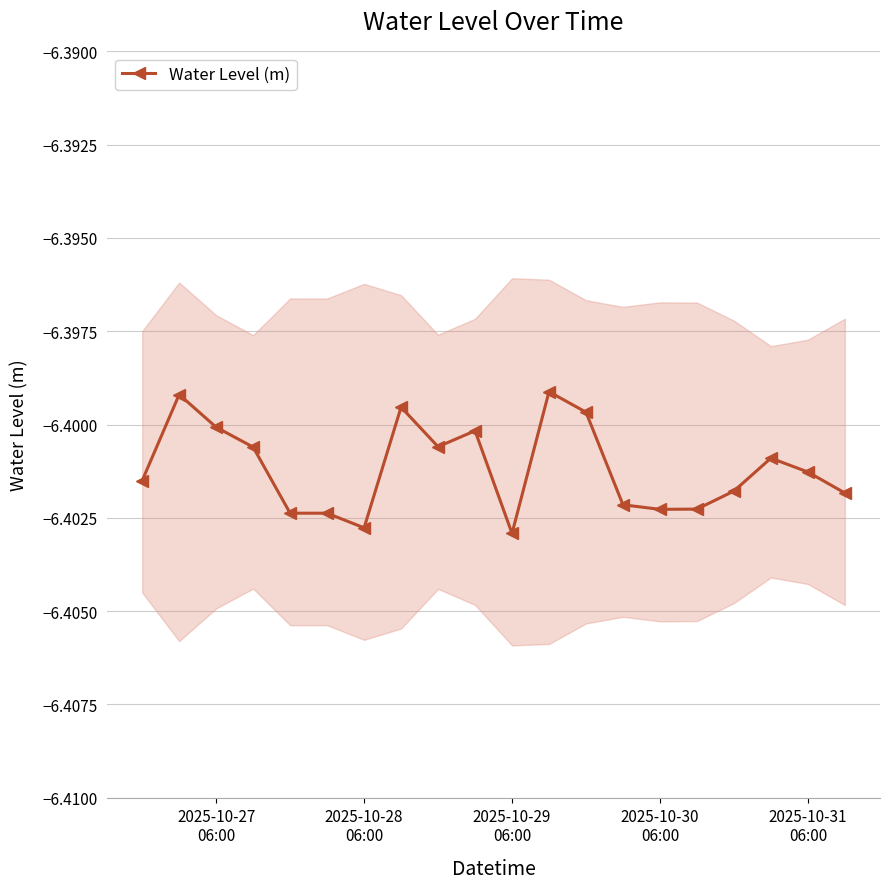

True or false: Water Level (m) has more than 2 points higher than both neighbors.

True